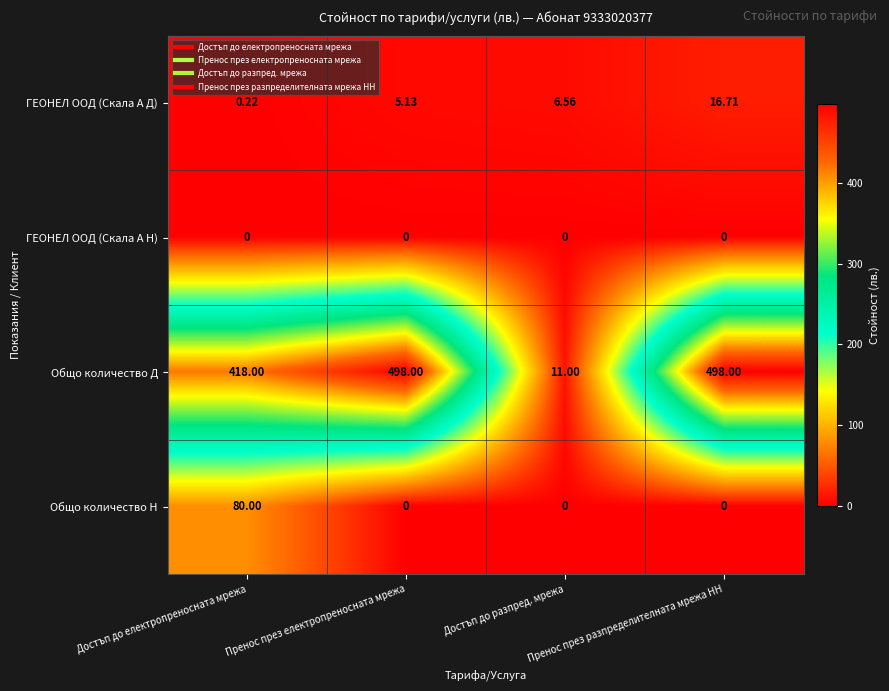

How many distinct data groups are displayed?

4